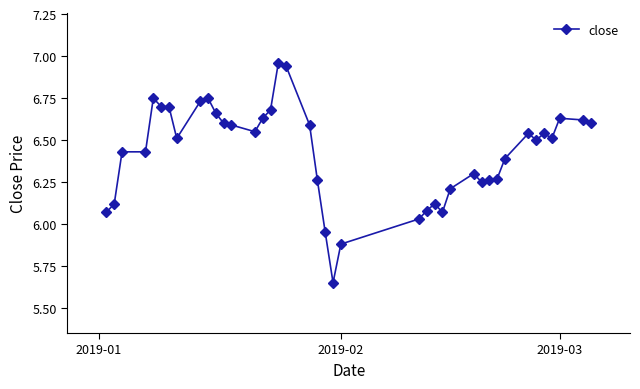

What is the difference between the maximum and minimum values?

1.3